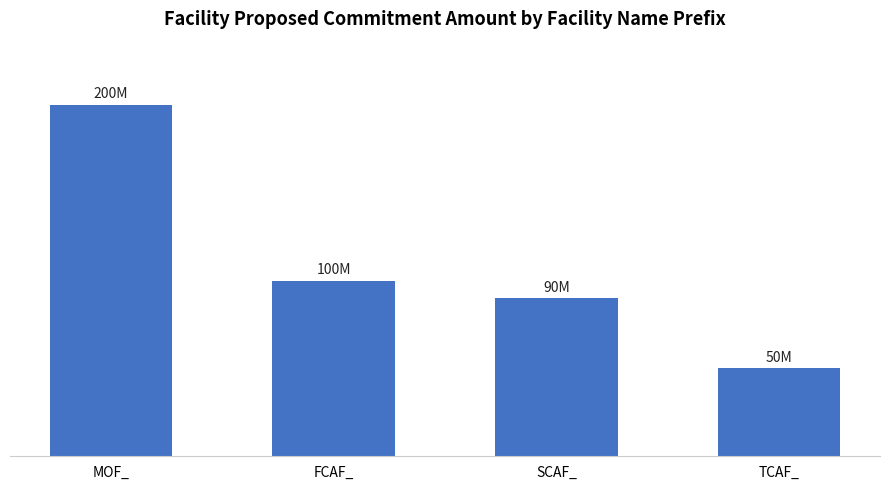

Between SCAF_ and FCAF_, which is larger?

FCAF_